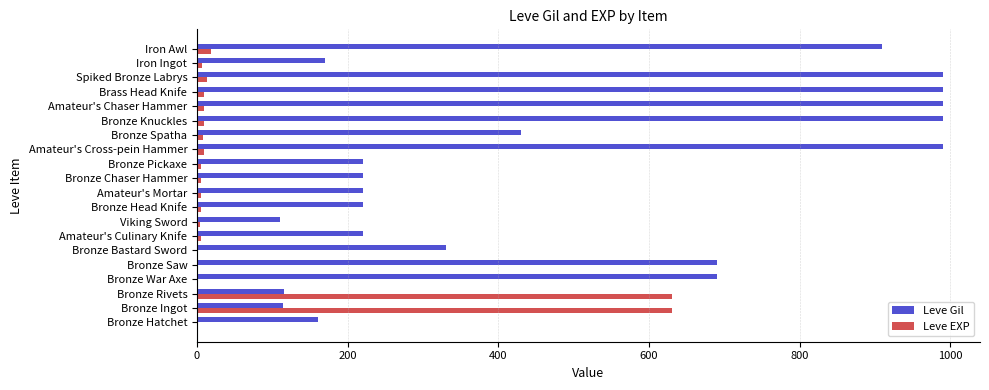

Between Viking Sword and Amateur's Chaser Hammer, which series saw the biggest shift?

Leve Gil